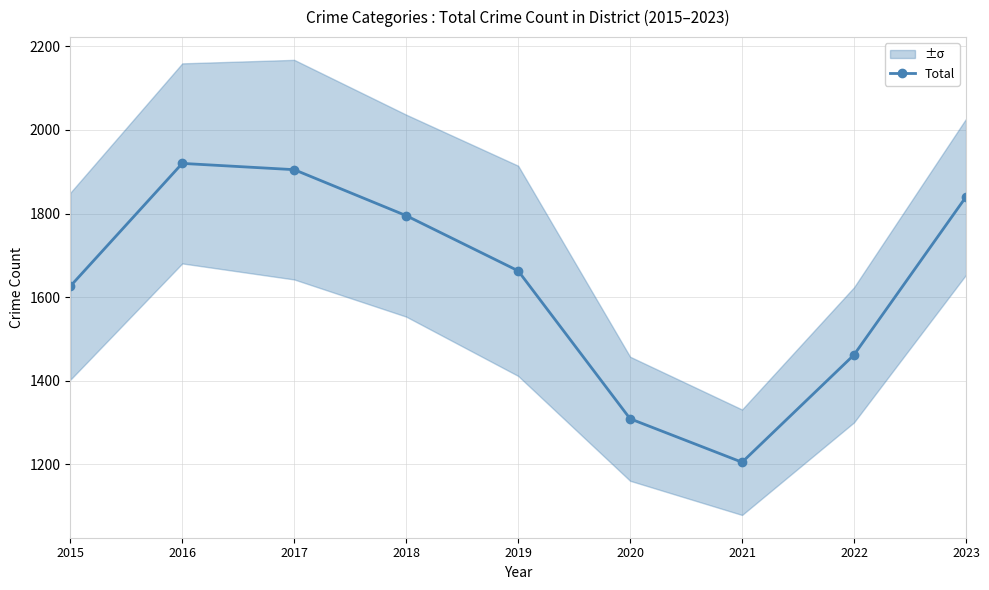

How many points are higher than both their immediate neighbors (excluding endpoints)?

1